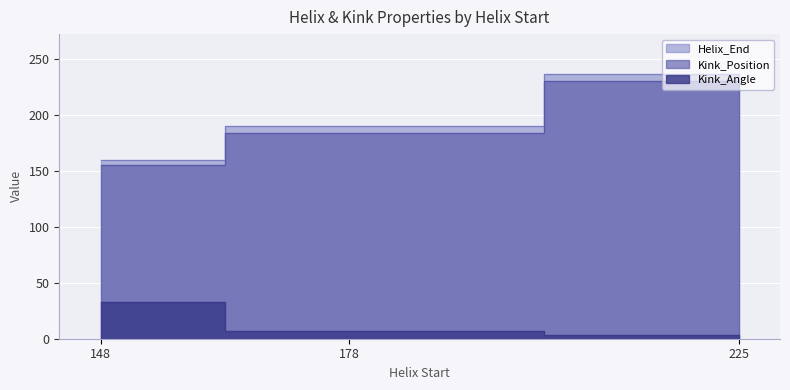

Is it true that Kink_Angle equals 3.6 at 225?

True